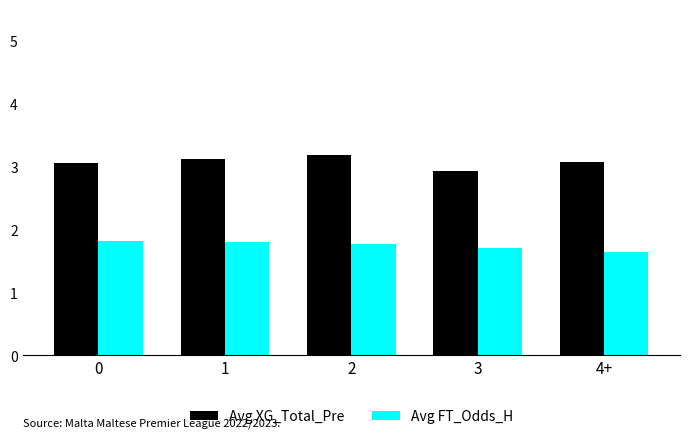

How many bars are there in each group?

2